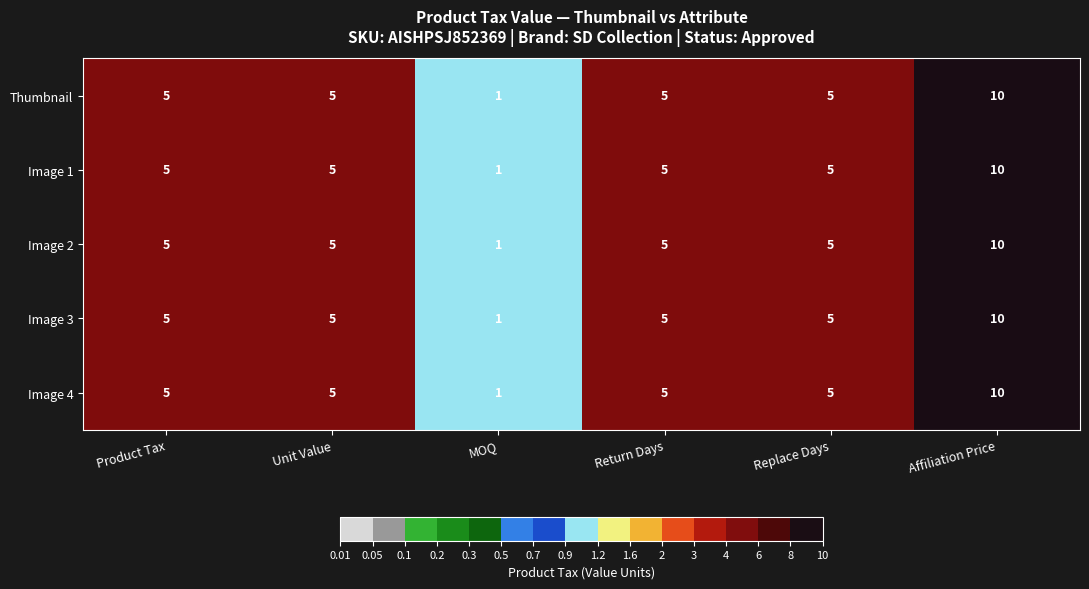

What is the sum of the Image 2 values at Replace Days and Product Tax?

10